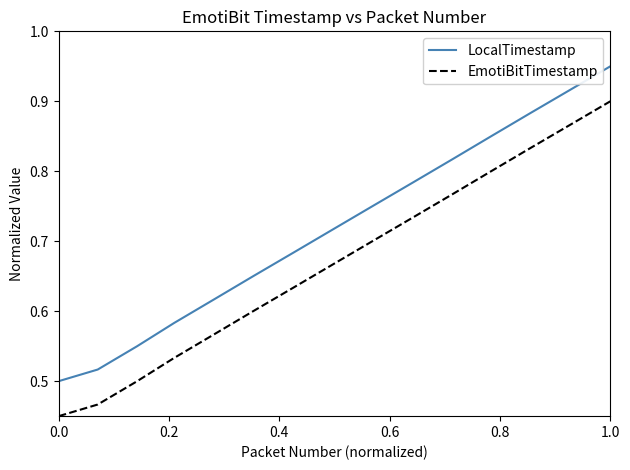

List the series in order of their overall mean, highest first.

LocalTimestamp, EmotiBitTimestamp